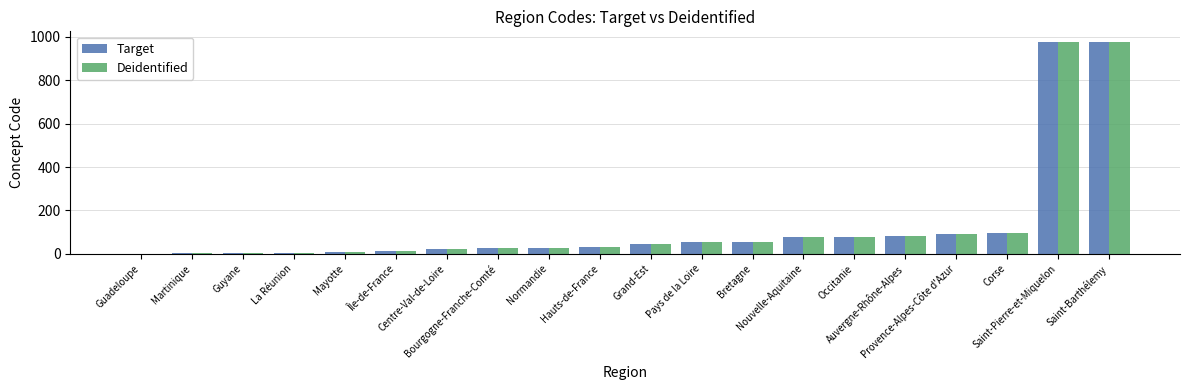

What is the maximum value for Target?

977